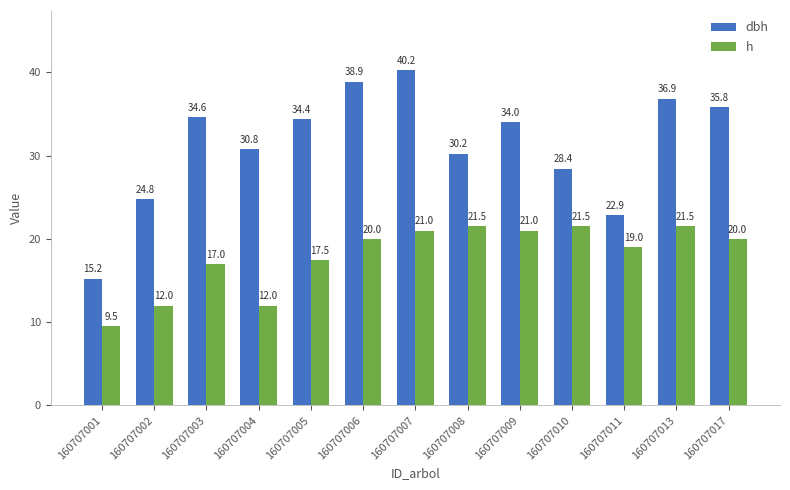

What are all the series names shown in the legend?

dbh, h